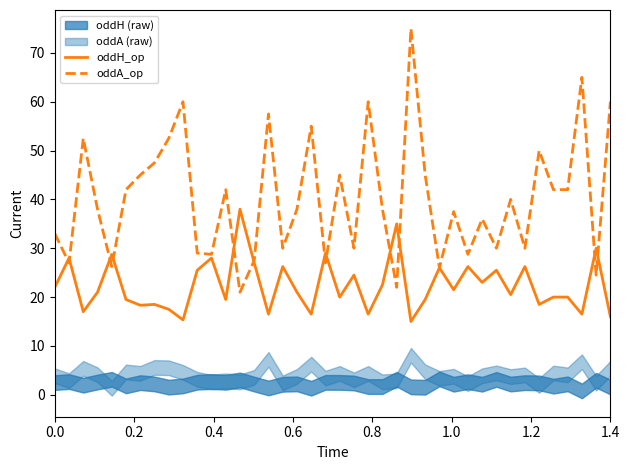

Reading right to left, what are all the values shown in this chart?

oddH_op: 16.0	30.0	16.5	20.0	20.0	18.5	26.2	20.5	25.5	23.0	26.2	21.5	26.0	19.5	15.0	35.0	22.5	16.5	24.5	20.0	29.0	16.5	21.0	26.2	16.5	27.0	38.0	19.5	28.0	25.5	15.3	17.5	18.5	18.3	19.5	28.8	21.0	17.0	28.0	22.0
oddA_op: 60.0	24.5	65.0	42.0	42.0	50.0	30.0	40.0	30.0	36.0	28.8	37.5	26.0	45.0	75.0	22.0	38.0	60.0	30.0	45.0	27.0	55.0	38.0	30.0	57.5	27.5	21.0	42.0	28.8	29.0	60.0	52.5	47.5	45.0	42.0	26.2	38.0	52.5	27.0	33.0